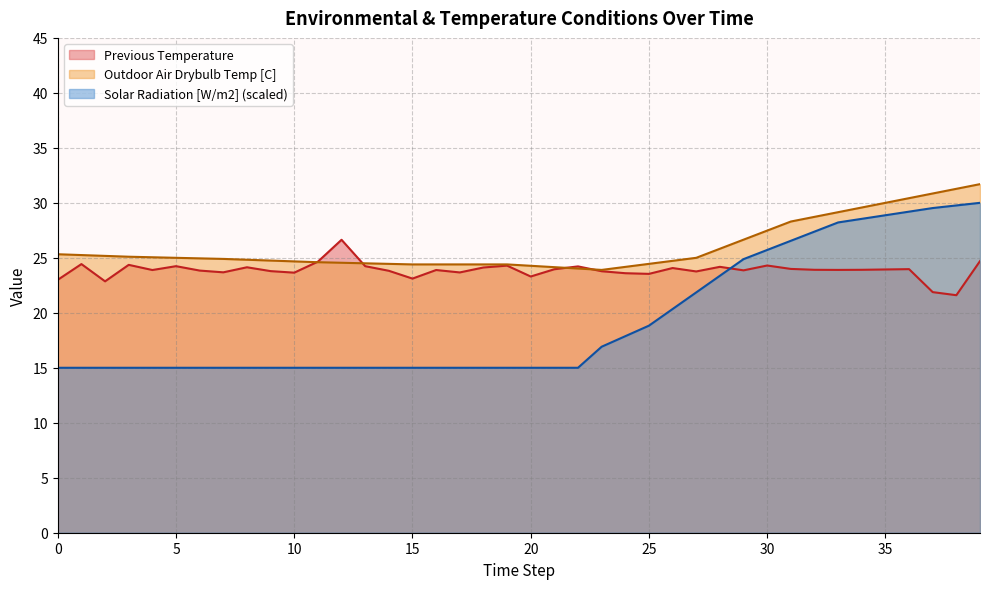

Which series has the largest range (max minus min)?

Solar Radiation [W/m2] (scaled)